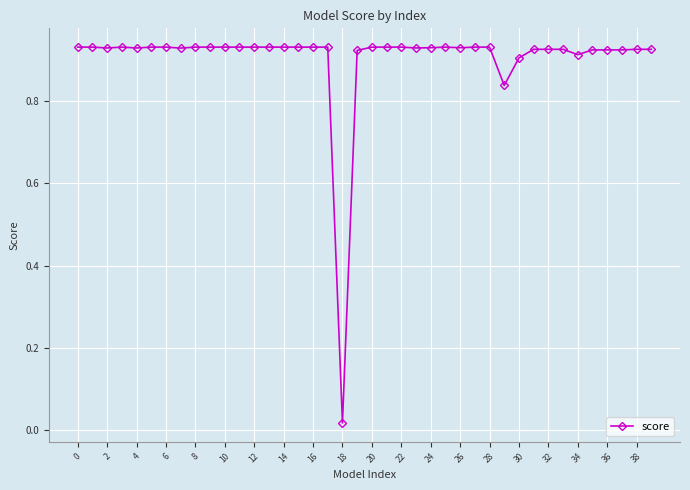

True or false: the data has more than 0 interior local peaks.

True